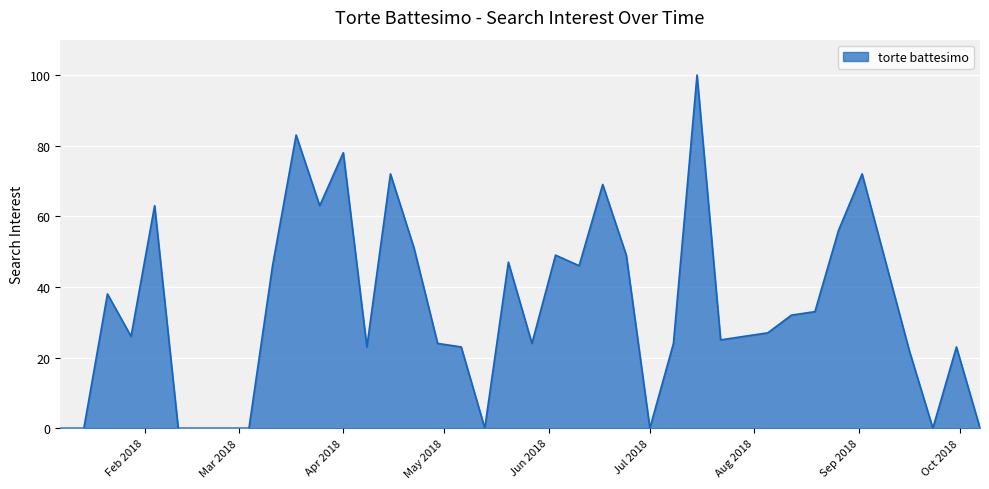

What is the difference between the maximum and minimum values?

100